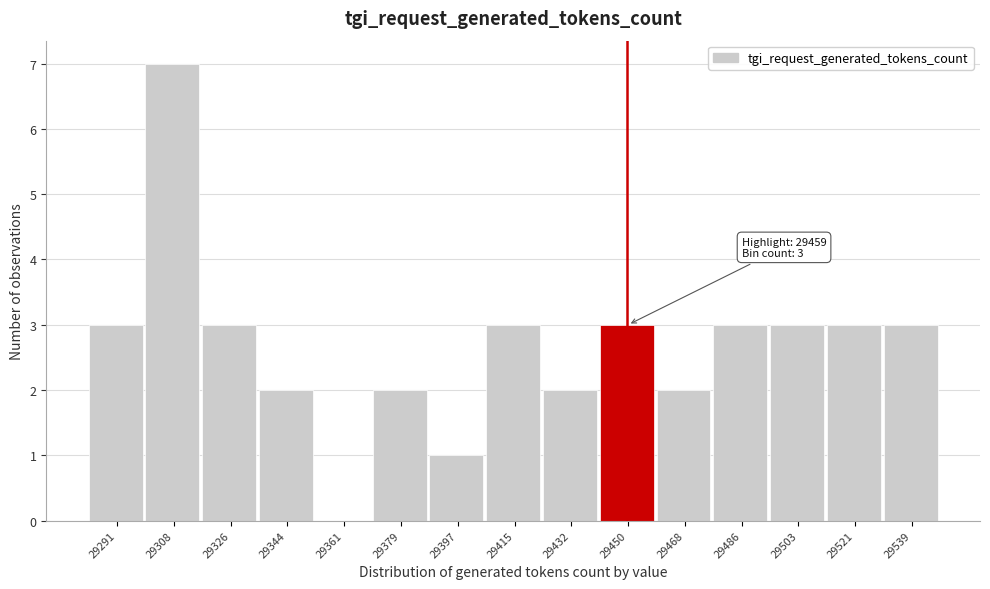

Reading right to left, list all the values displayed in this chart.

29539=3	29521=3	29503=3	29486=3	29468=2	29450=3	29432=2	29415=3	29397=1	29379=2	29361=0	29344=2	29326=3	29308=7	29291=3